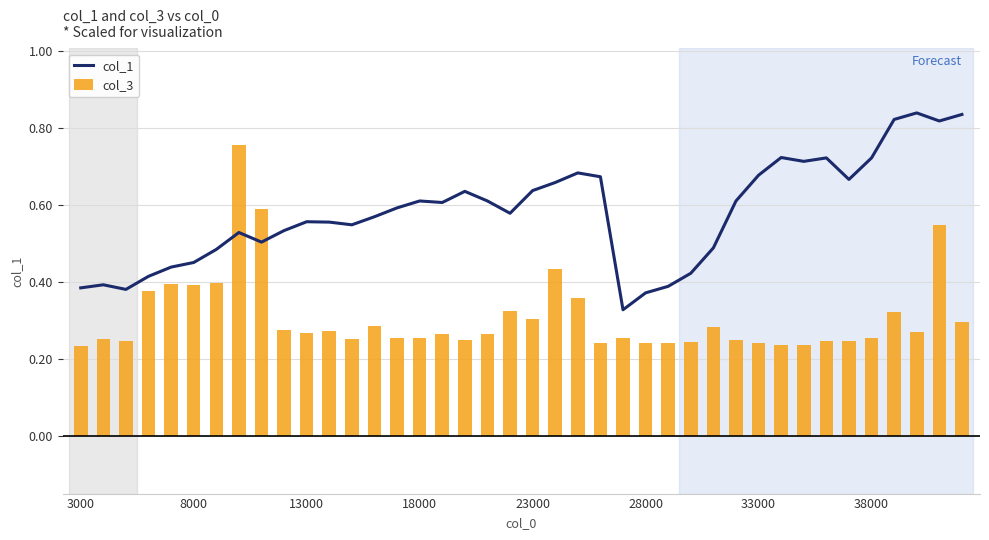

Count the col_3 values in the range 0 to 1.

40